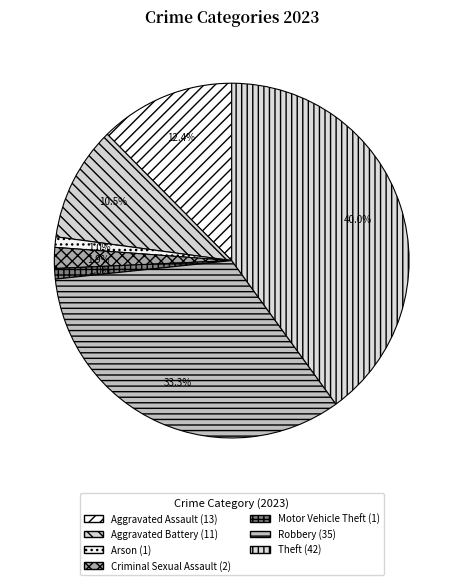

Rank the categories by value from highest to lowest.

Theft, Robbery, Aggravated Assault, Aggravated Battery, Criminal Sexual Assault, Arson, Motor Vehicle Theft